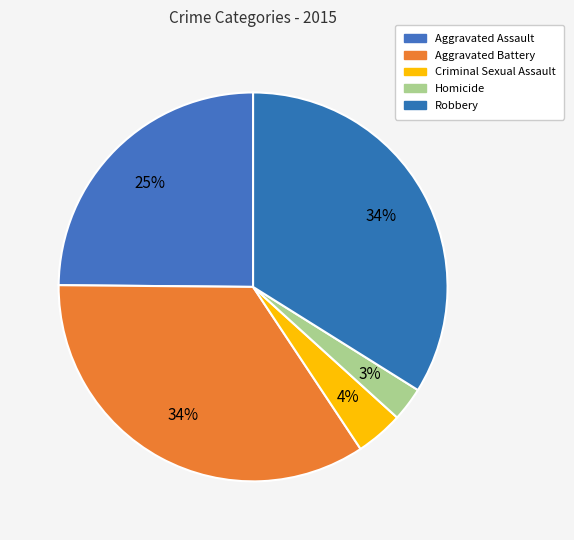

True or false: Robbery accounts for 48% of the total.

False